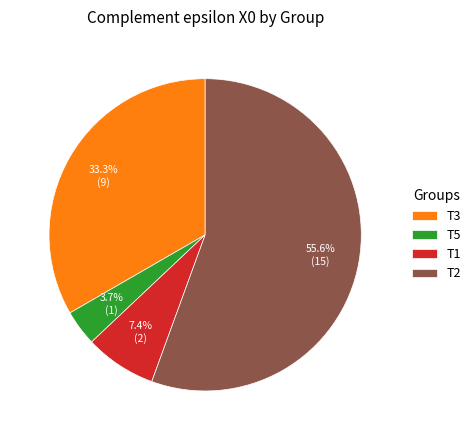

Count the number of slices in the pie.

4